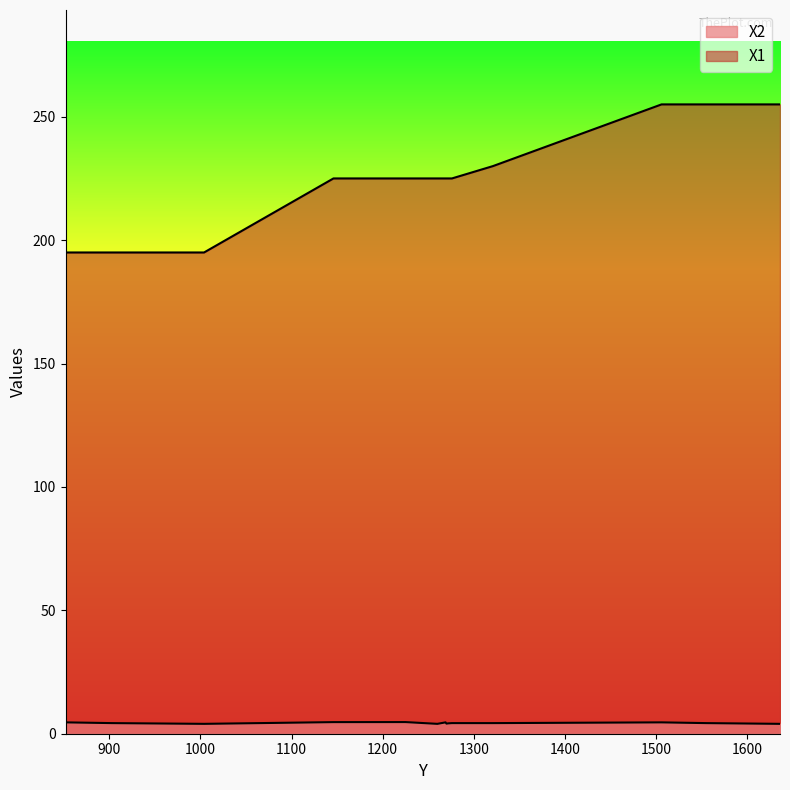

True or false: X1 has a value of 255.0 at 1555.

True